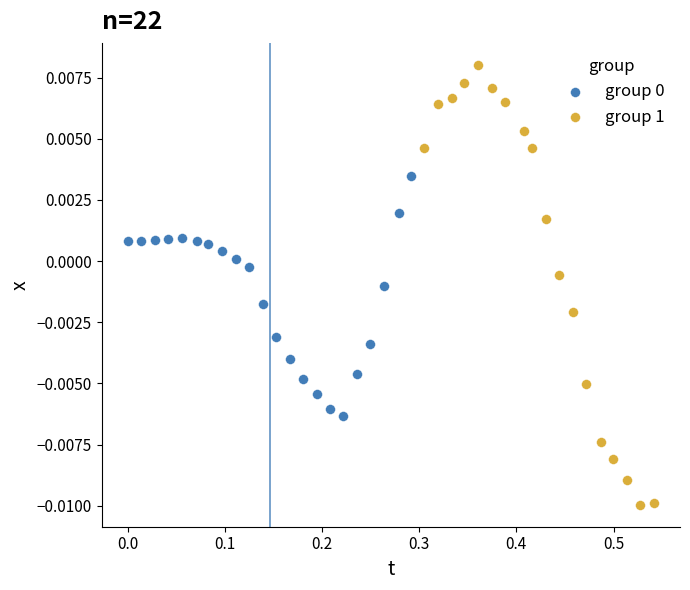

Which series contains the lowest Y value?

group 1